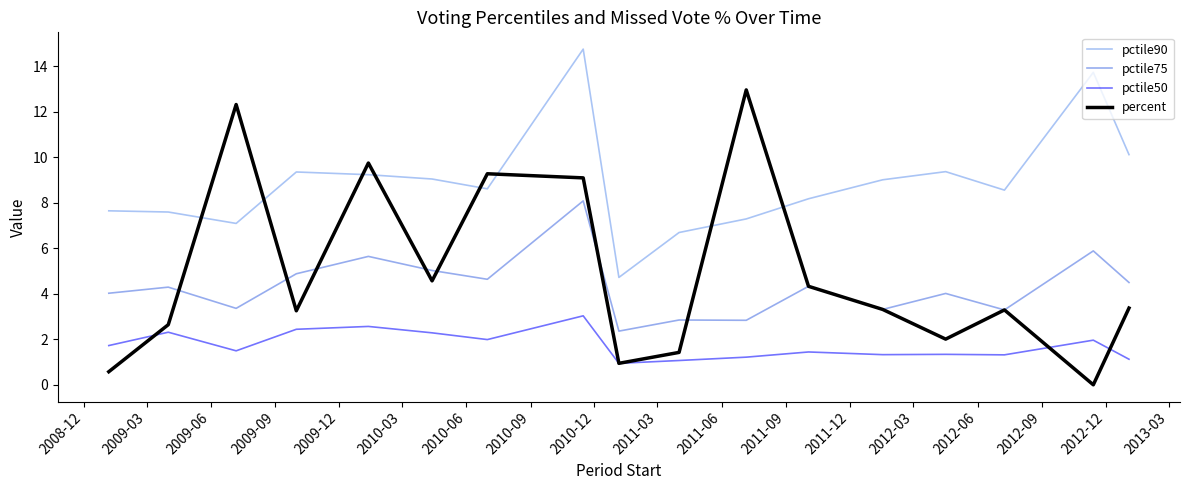

What is the difference between the second highest and second lowest values in the pctile50 series?

1.5